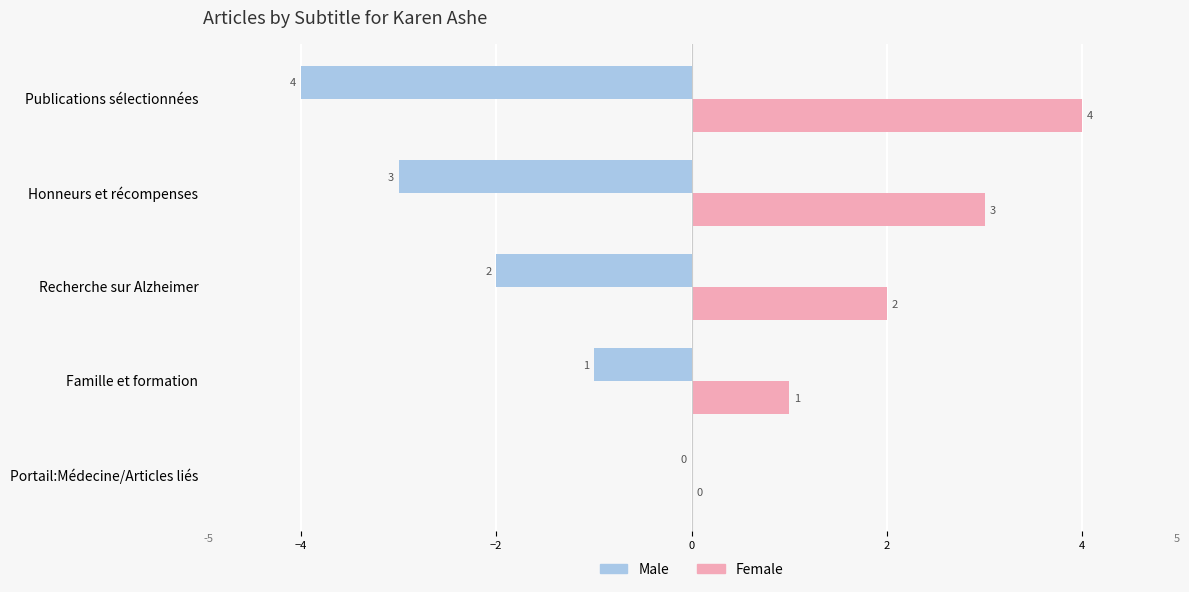

Is it true that Female equals 3 at Honneurs et récompenses?

True